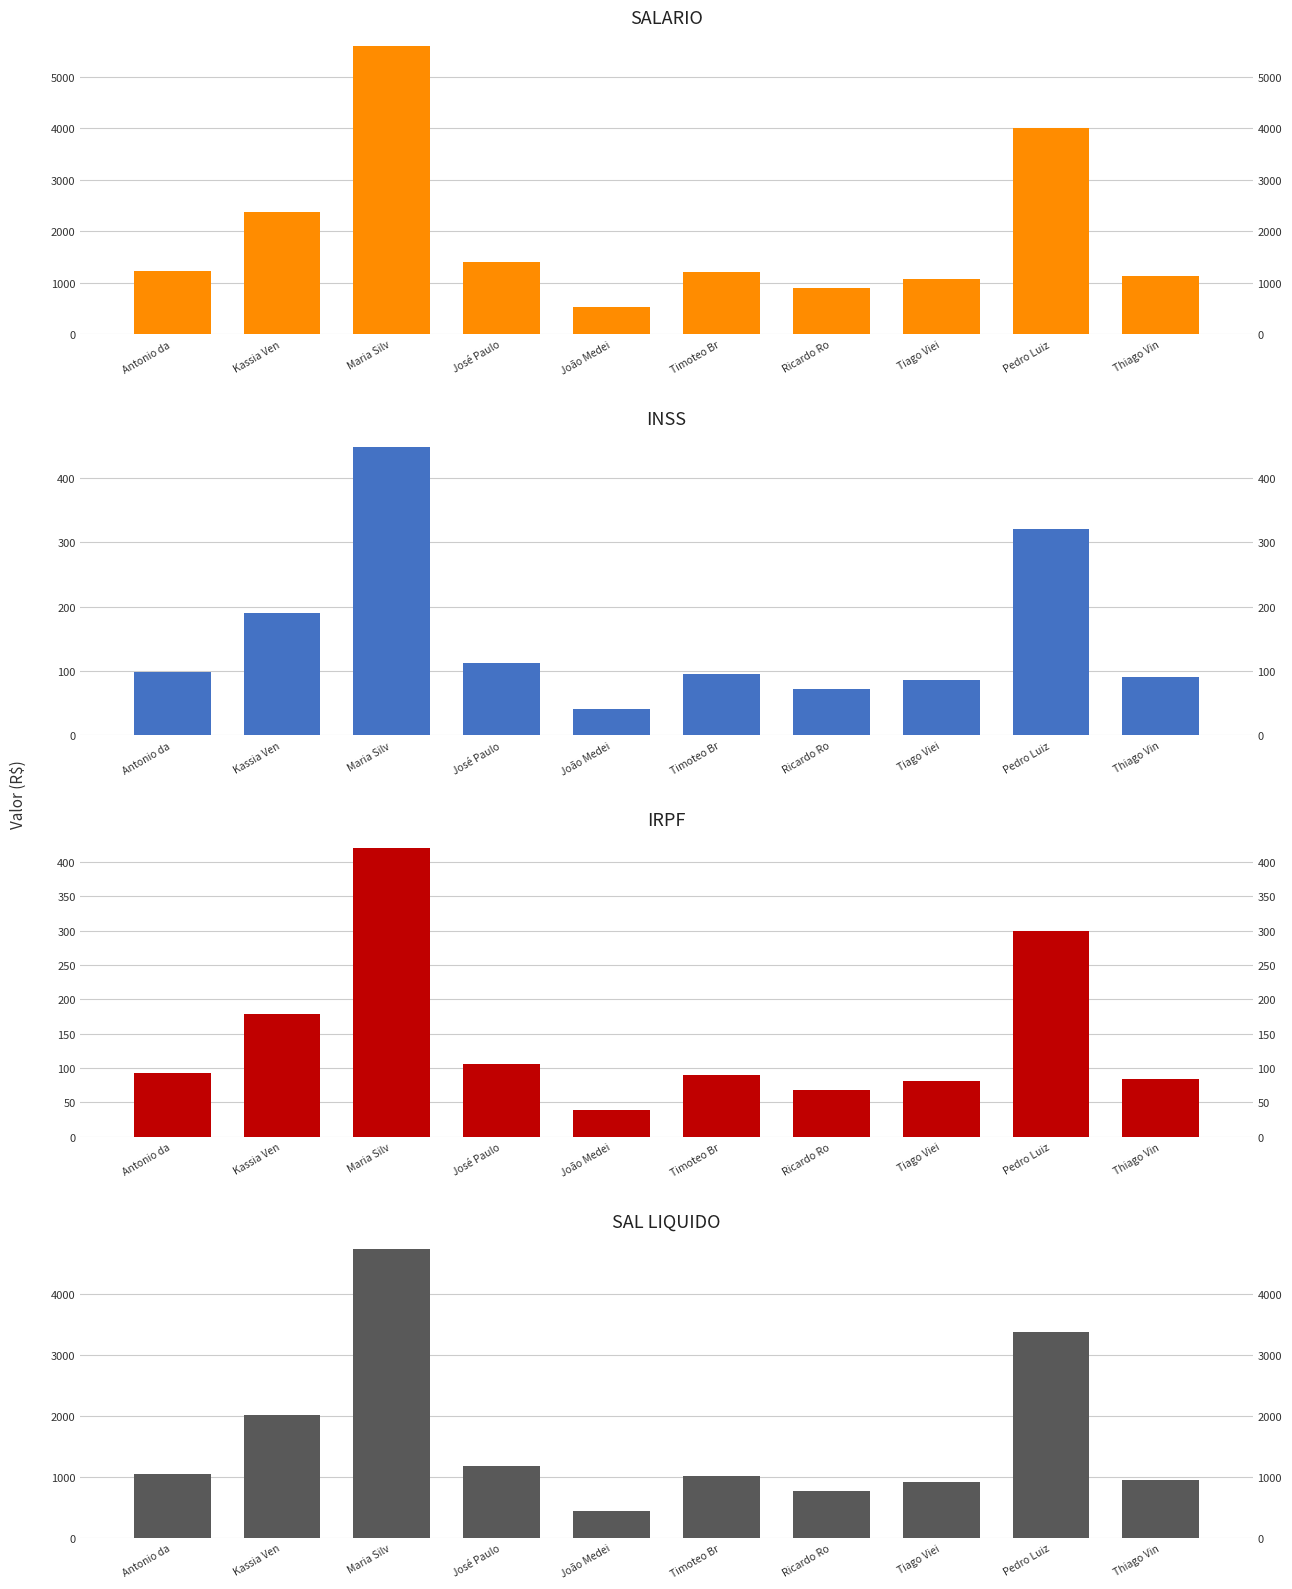

How many values in the SALARIO series are below 1234?

5